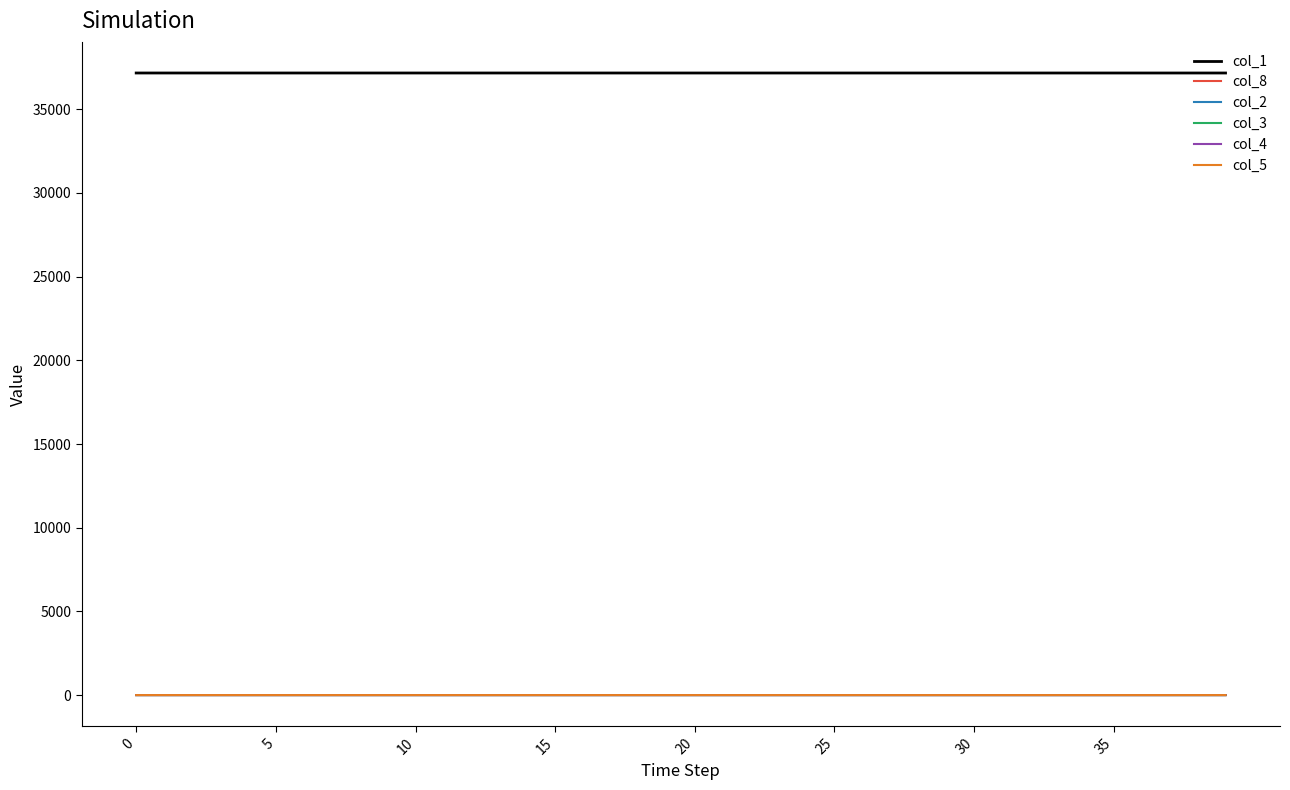

Does the chart display data point markers on the line(s)?

No